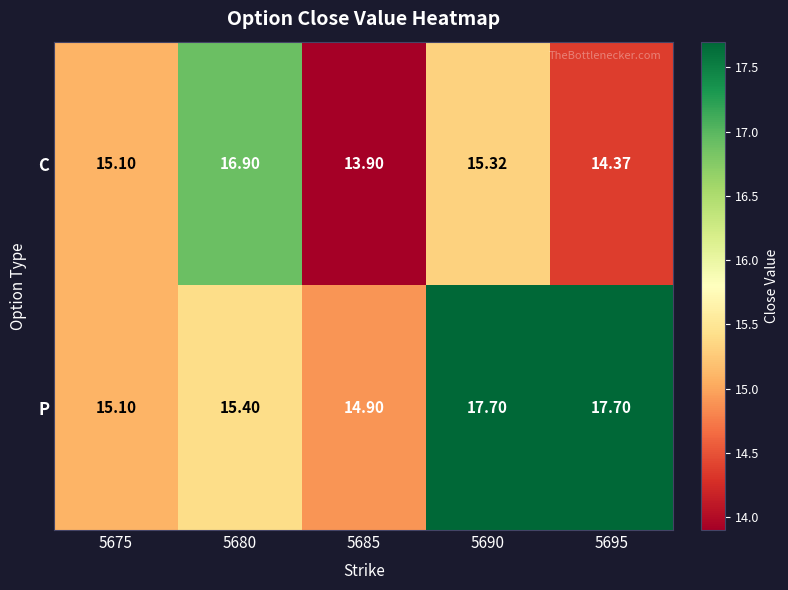

Which series has the largest range (max minus min)?

C